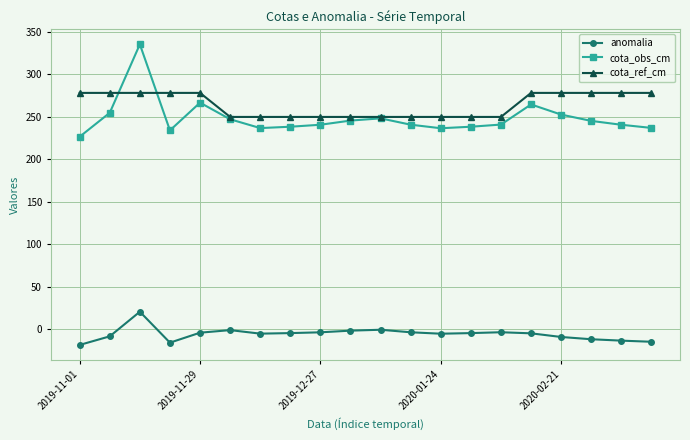

True or false: cota_ref_cm and anomalia cross at least once.

False